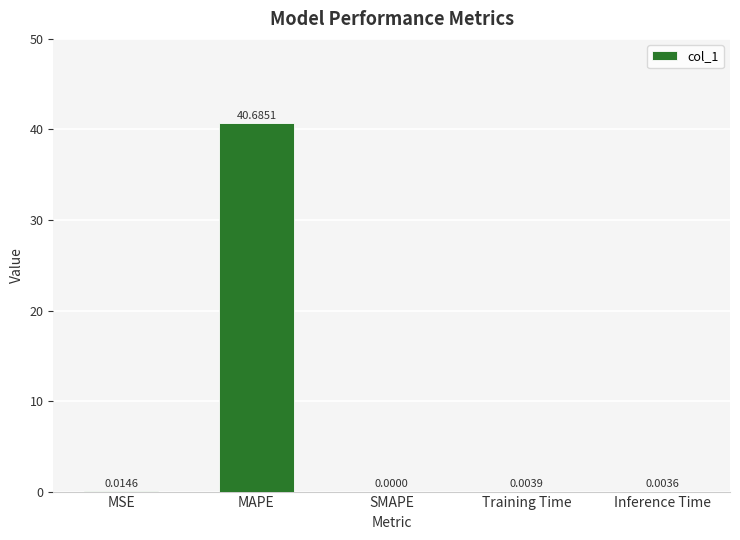

At which category does the chart reach its peak across all series?

MAPE